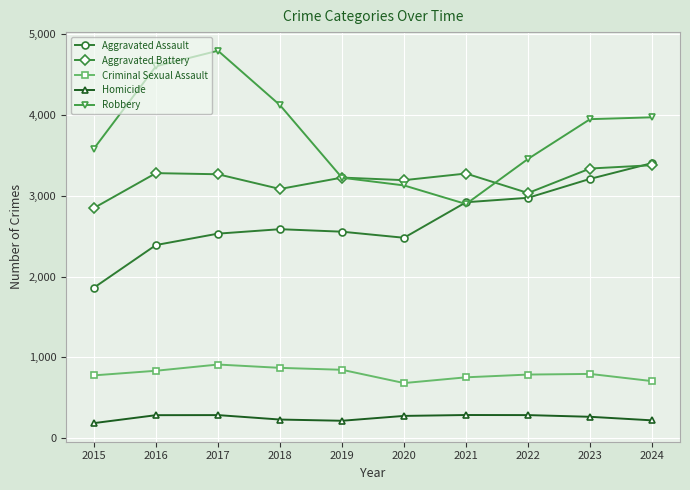

True or false: Aggravated Battery has more than 0 interior local peaks.

True